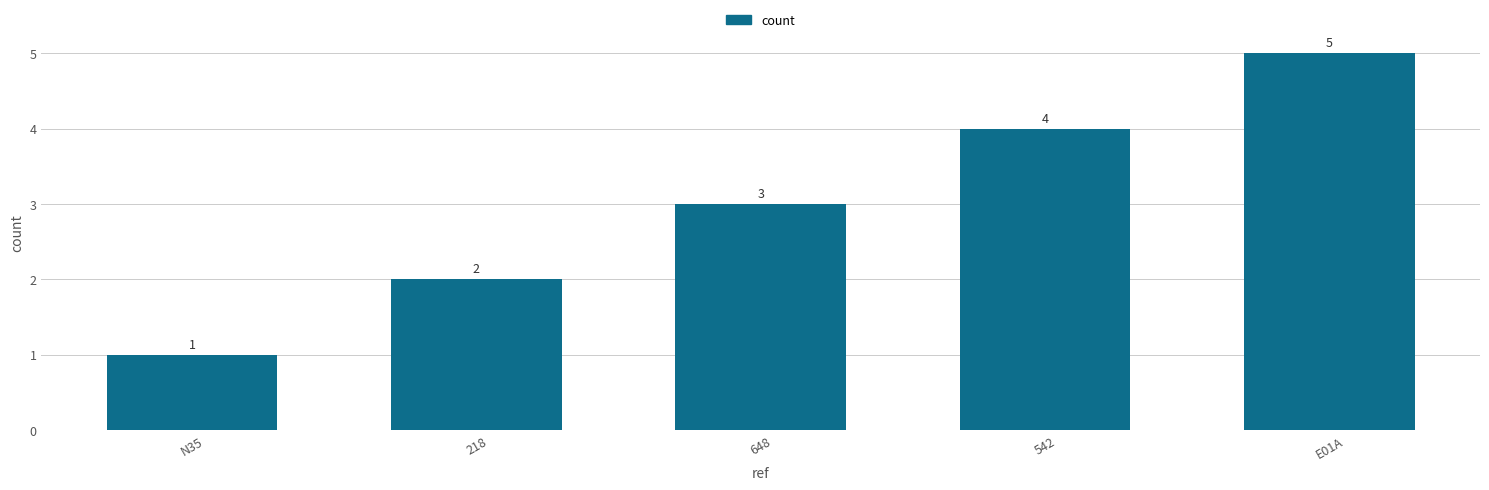

What is the change in value from 648 to 542?

+1